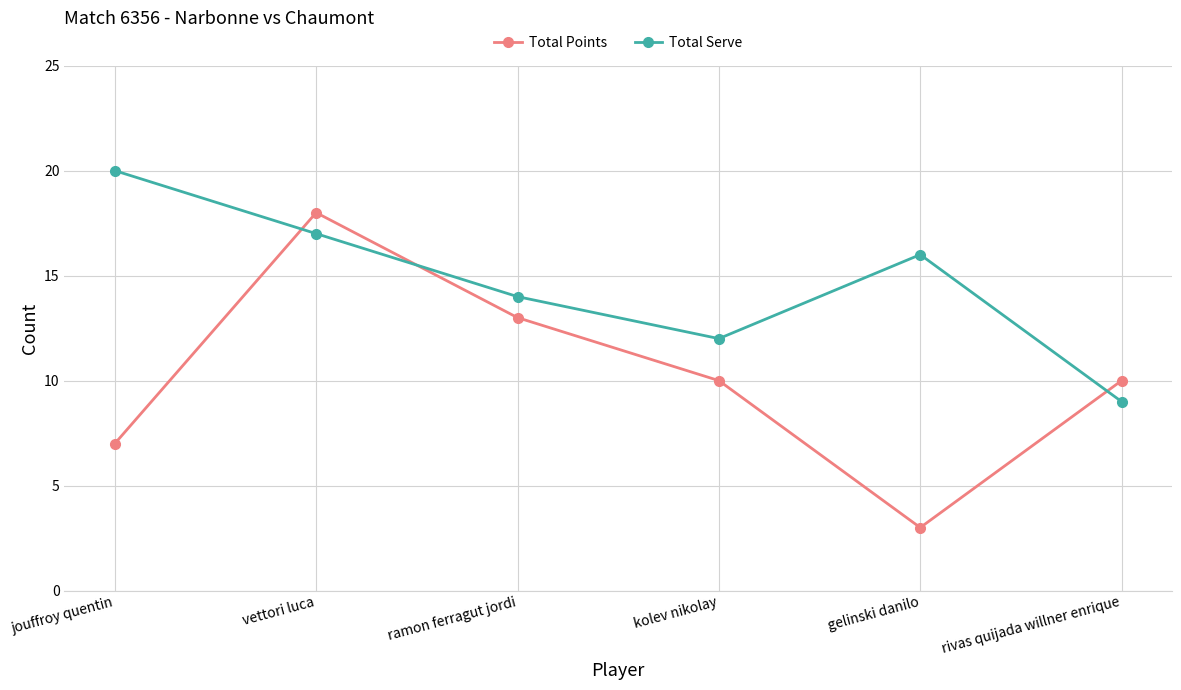

Where does the Total Serve series first go above 16?

jouffroy quentin